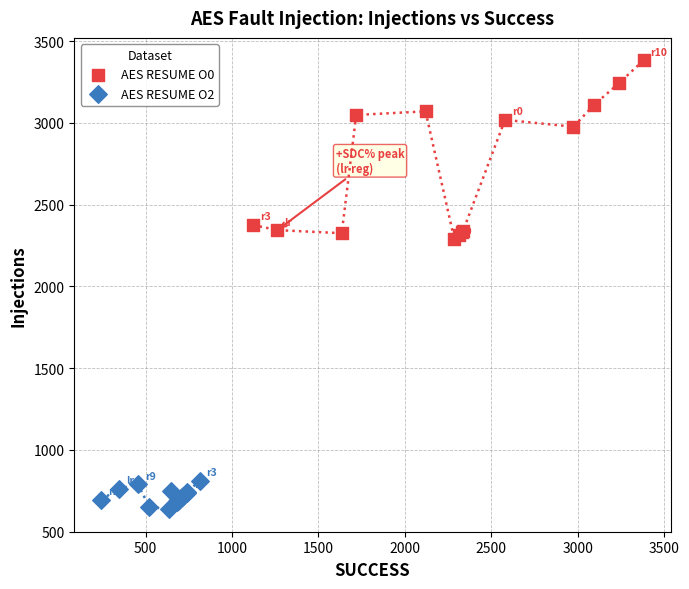

Which series contains the highest Y value?

AES RESUME O0